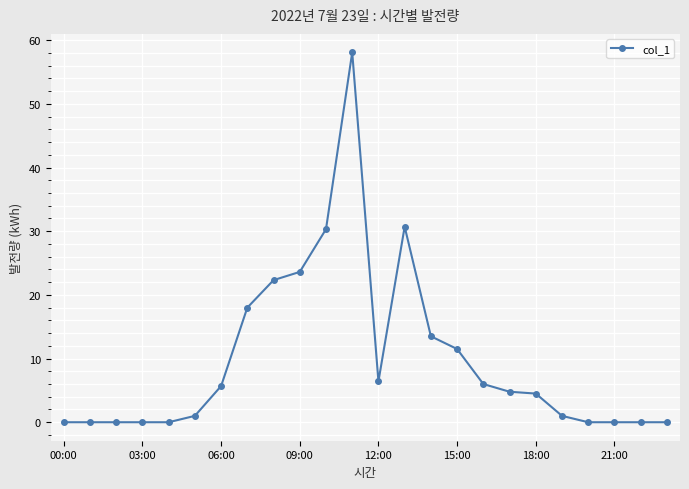

How many distinct data groups are displayed?

1